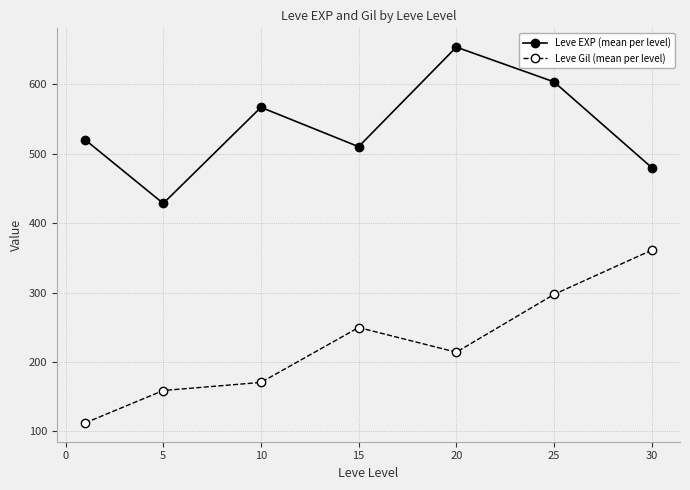

In Leve EXP (mean per level), how many points are higher than both neighbors (excluding endpoints)?

2